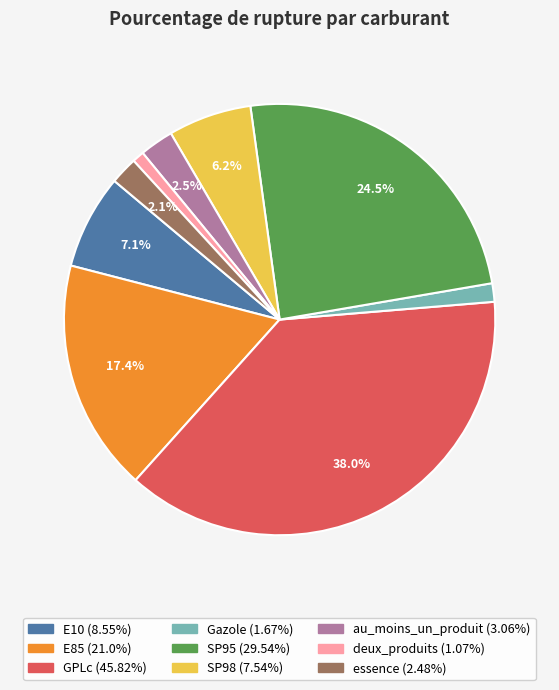

What is the ratio of the value at E85 to the value at GPLc?

0.5